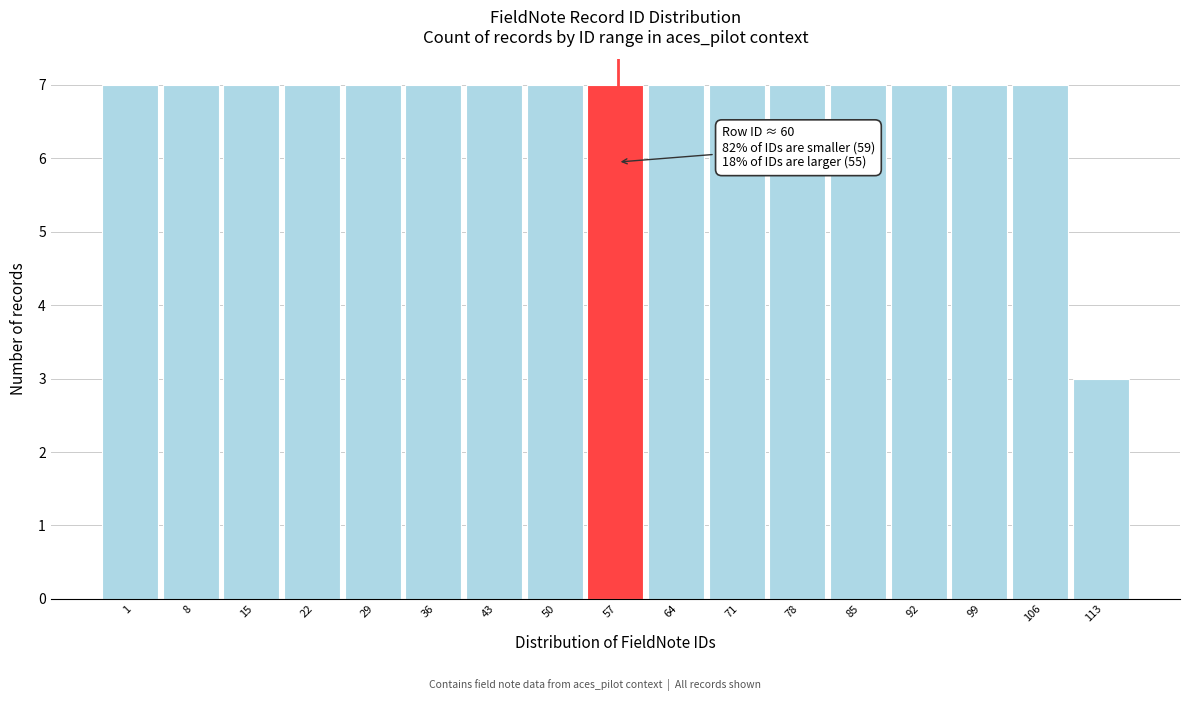

Reading left to right, extract all data points from this chart.

1=7	8=7	15=7	22=7	29=7	36=7	43=7	50=7	57=7	64=7	71=7	78=7	85=7	92=7	99=7	106=7	113=3